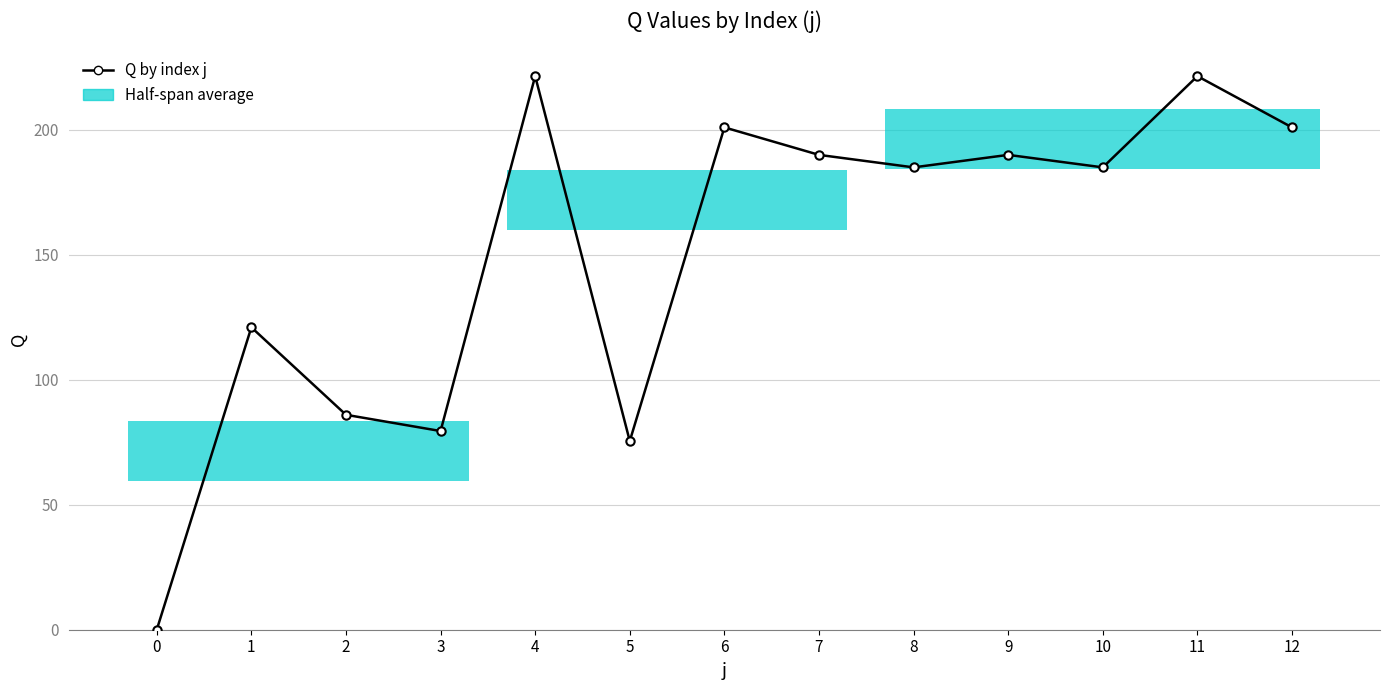

True or false: the data shows 39.3 at 5.

False